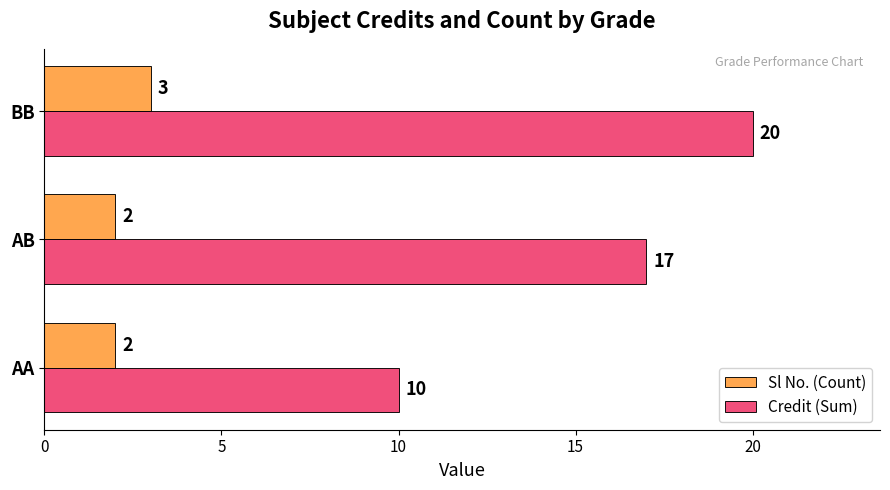

At which label is Credit (Sum) closest to 15?

AB